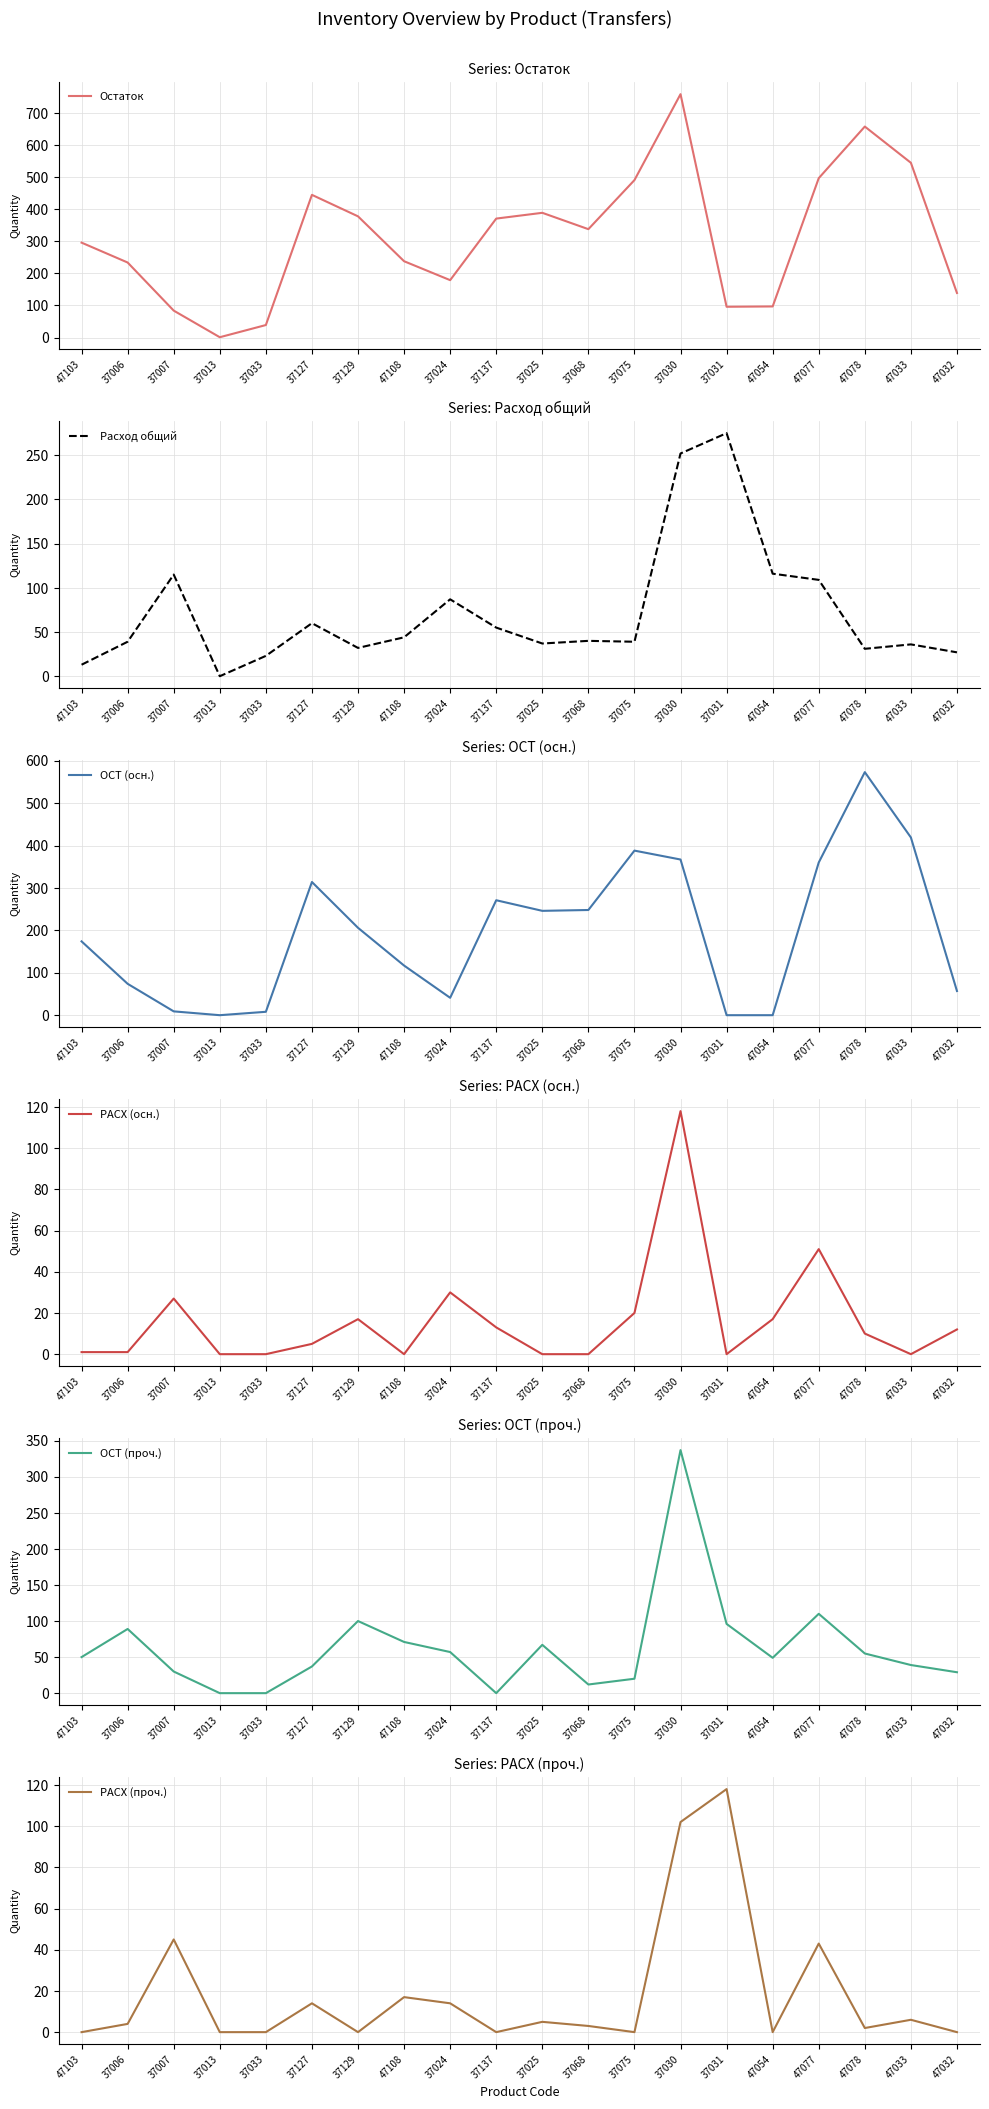

The ОСТ (проч.) series shows 33 at 47078. True or false?

False